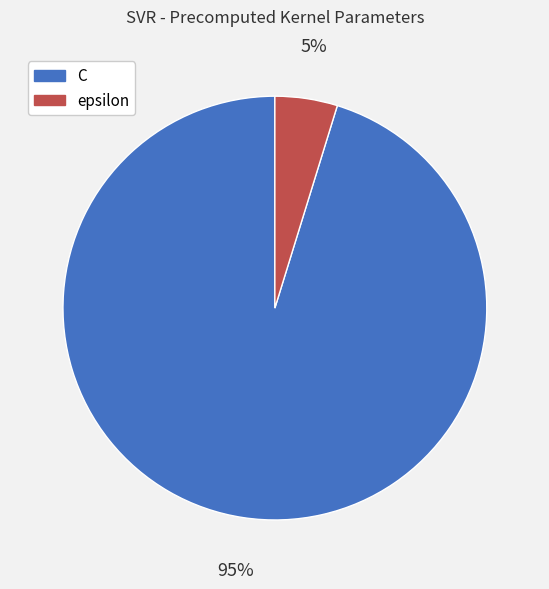

Rank the categories by value from lowest to highest.

epsilon, C